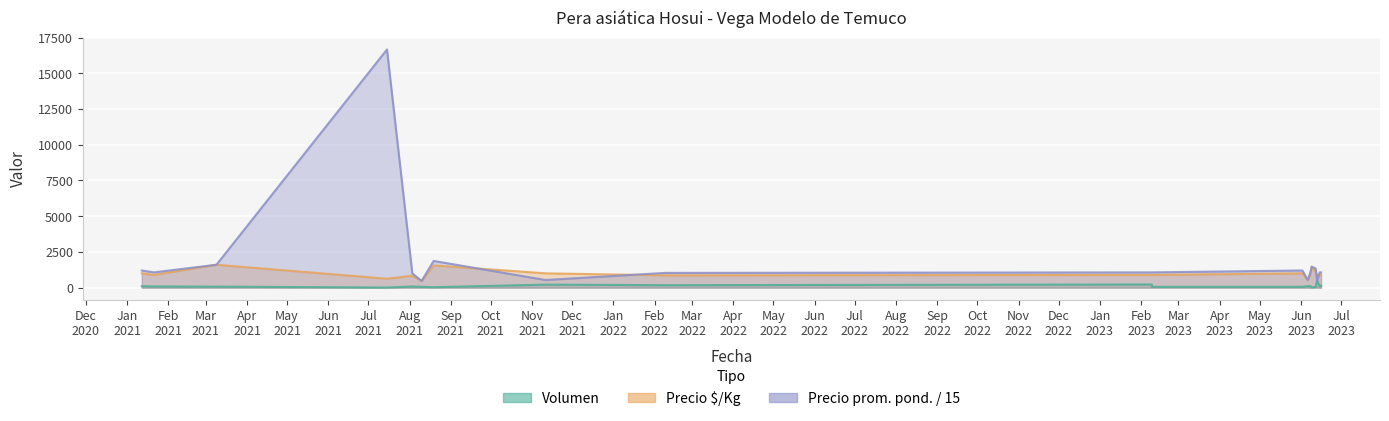

List the labels in order of Volumen value, smallest first.

2021-07-15, 2023-06-09, 2021-08-19, 2023-06-12, 2021-08-10, 2023-02-09, 2023-06-02, 2021-03-09, 2021-01-21, 2021-08-03, 2021-01-12, 2023-06-06, 2023-06-15, 2023-06-08, 2023-06-16, 2022-02-09, 2021-11-11, 2023-02-09, 2023-06-13